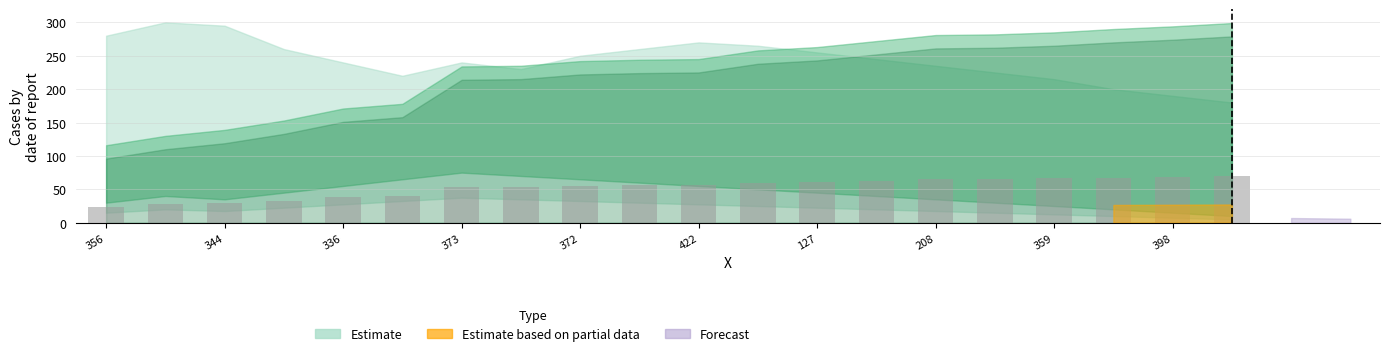

What is the average value?

52.6